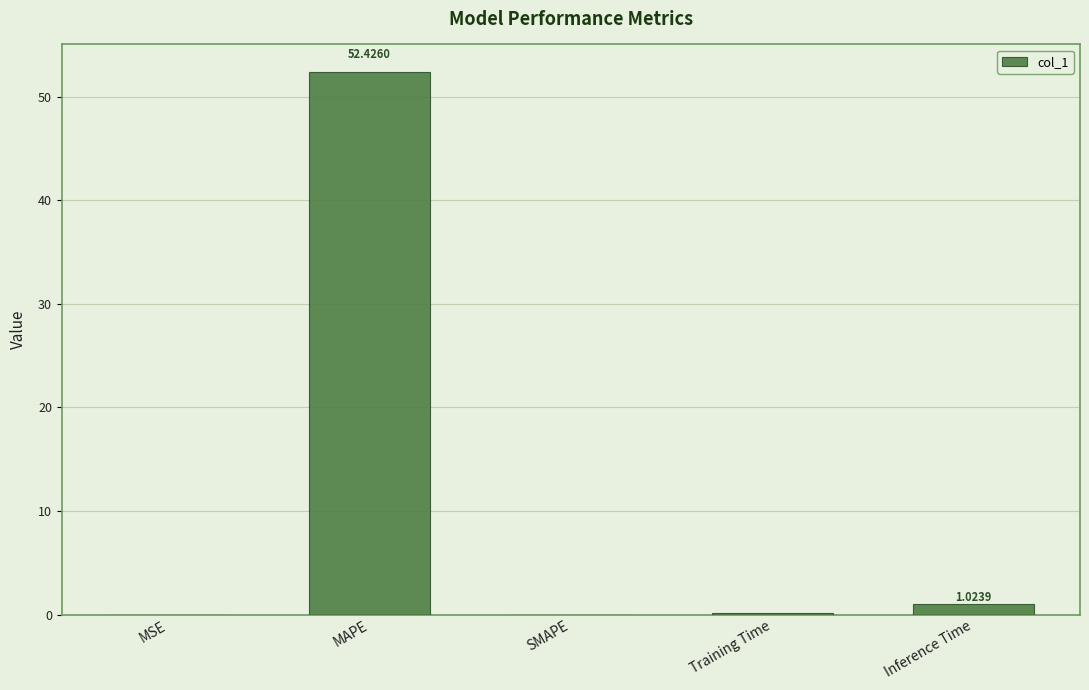

The chart shows a value of 88.3 at MAPE. True or false?

False